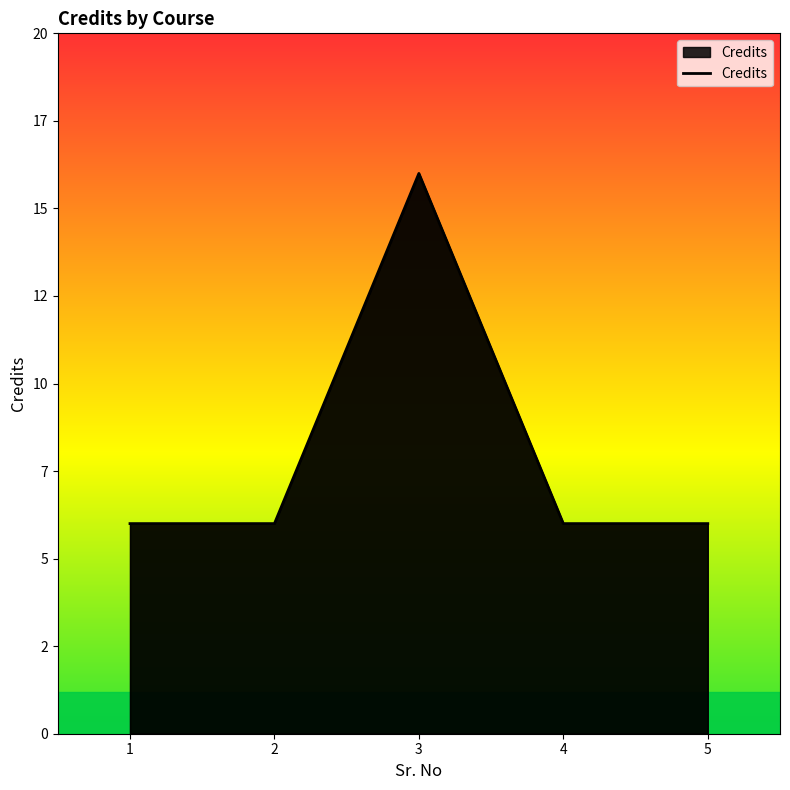

Between 1 and 2, which is larger?

1